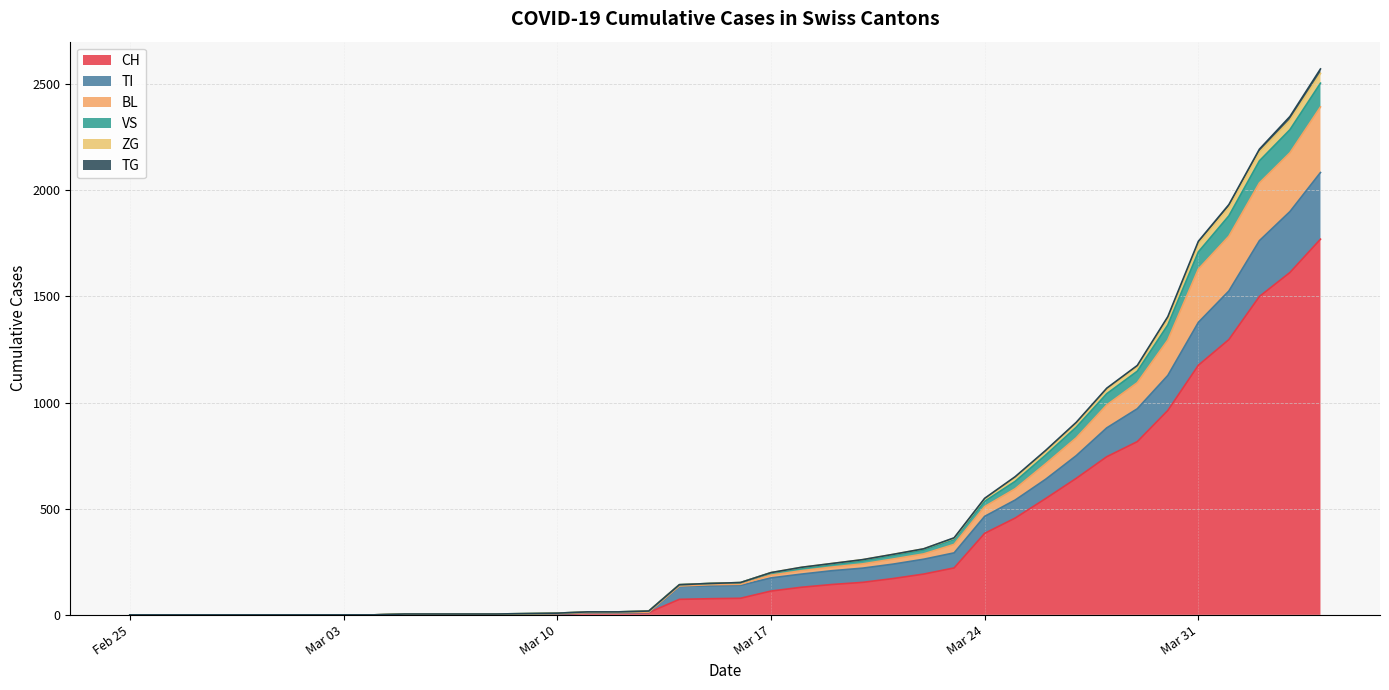

Does the chart have visible grid lines?

Yes